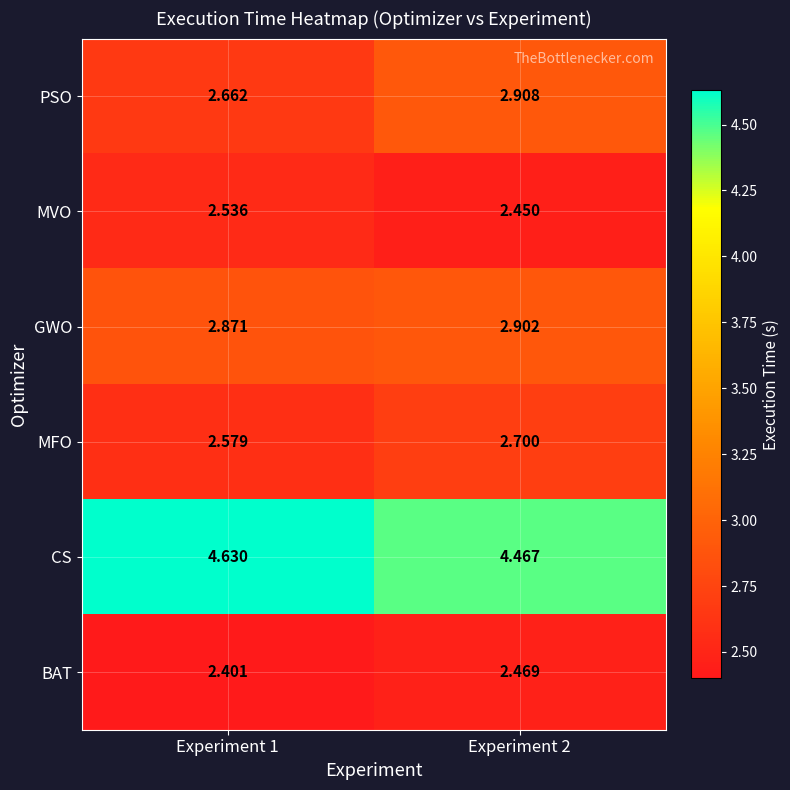

At which category is the sum across all series the highest?

Experiment 2